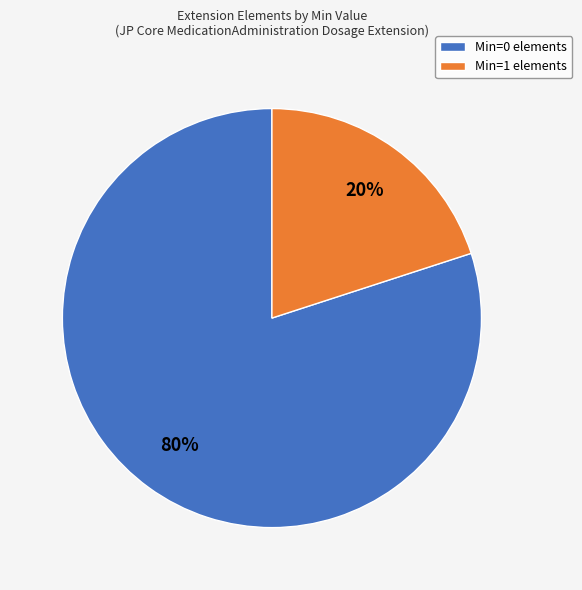

To the nearest percent, what percentage of the pie is Min=0 elements?

80%